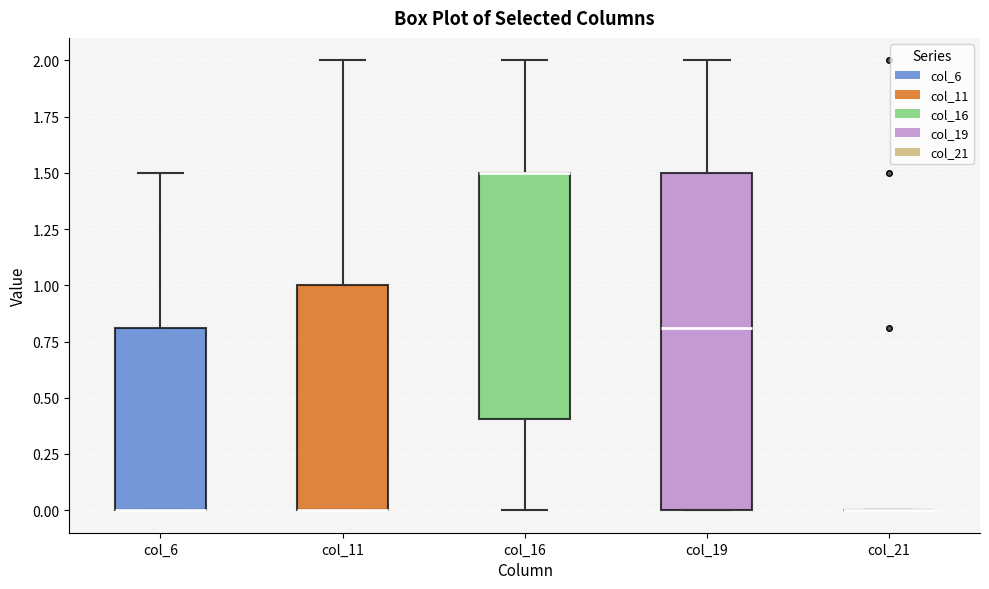

Which box is the tallest, from its lower edge to its upper edge?

col_19